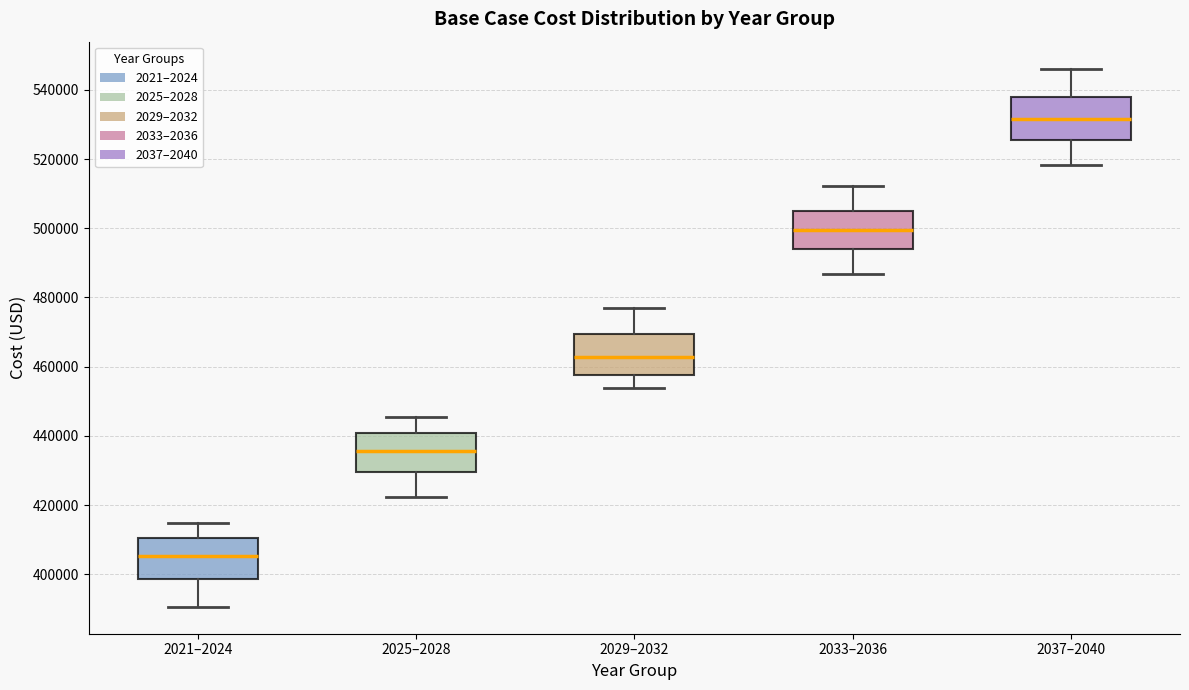

Where does the upper whisker of the box for 2037–2040 end on the y-axis? The values are not printed on the chart, so give them approximately, as read against the axis.

546000